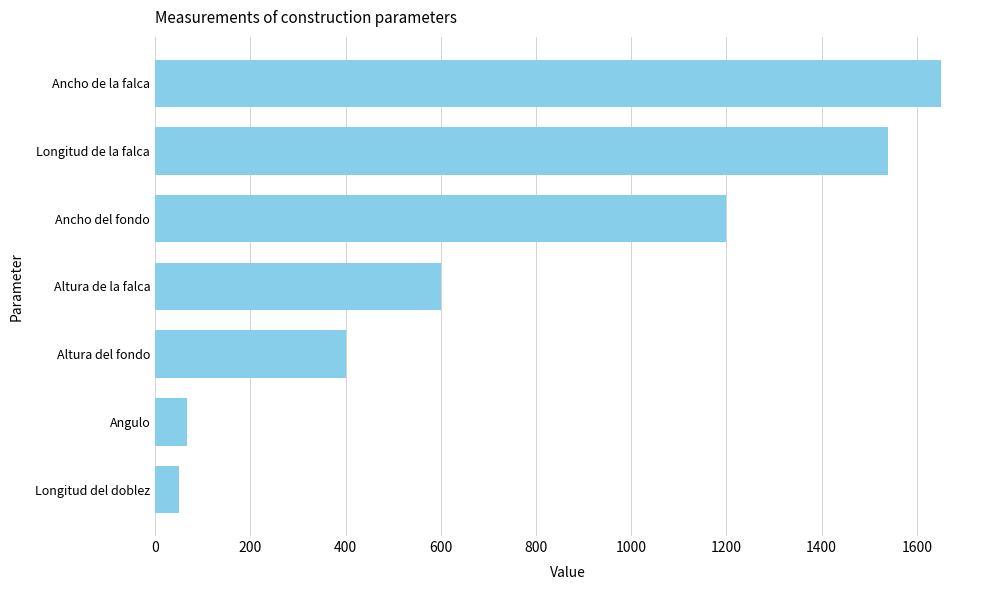

What is the label of the 5th bar from the bottom?

Ancho del fondo